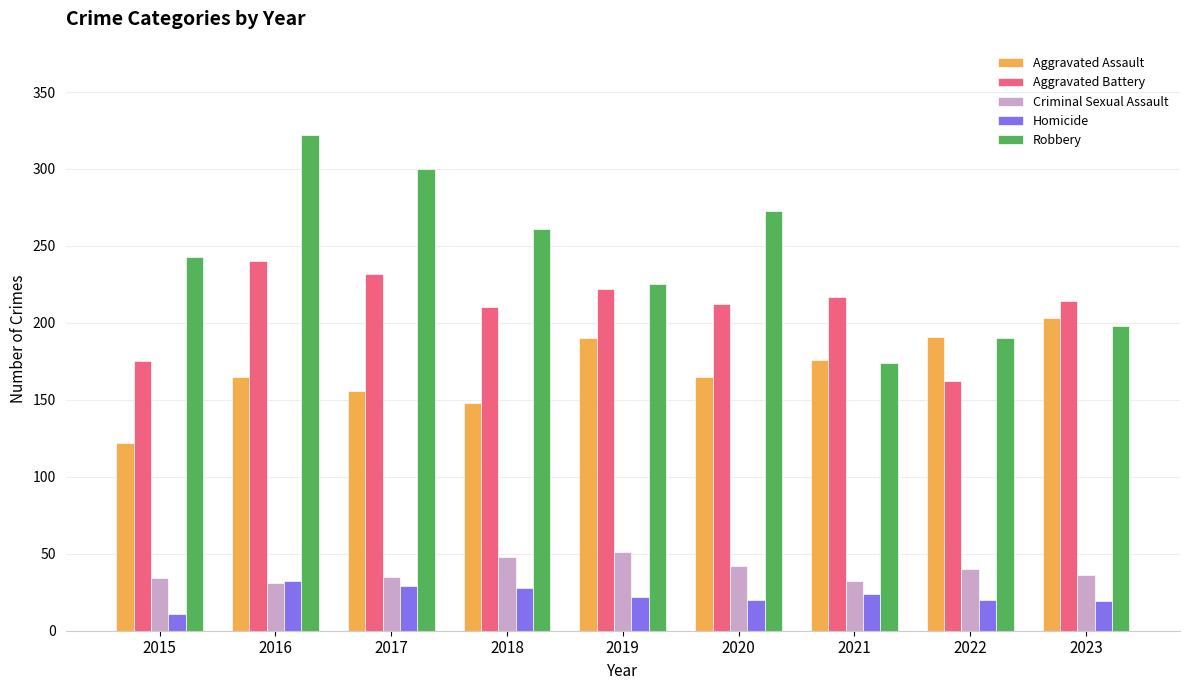

Rank the series by their maximum value, from lowest to highest.

Homicide, Criminal Sexual Assault, Aggravated Assault, Aggravated Battery, Robbery